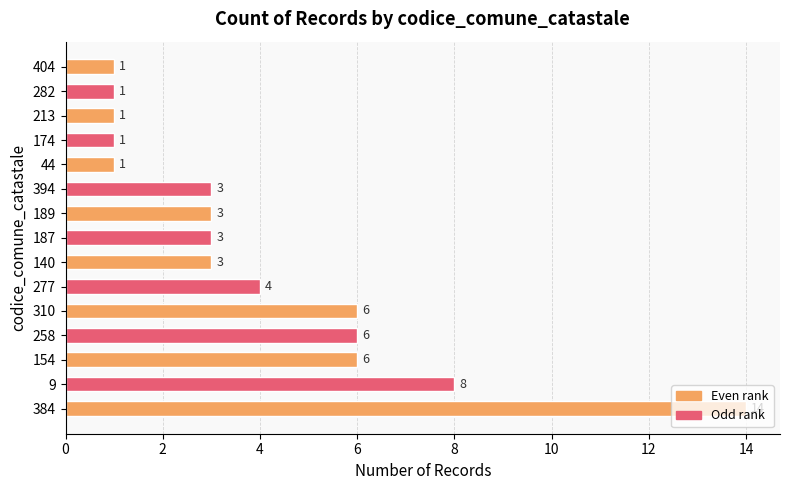

Is it true that the value at 187 is 3?

True